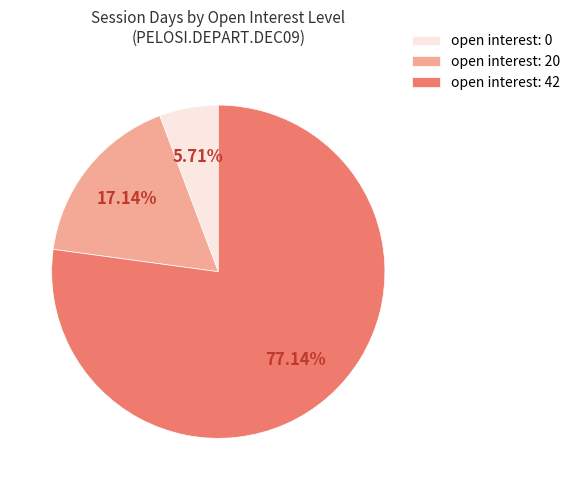

Is the sum of open interest: 20 and open interest: 0 greater than half?

No